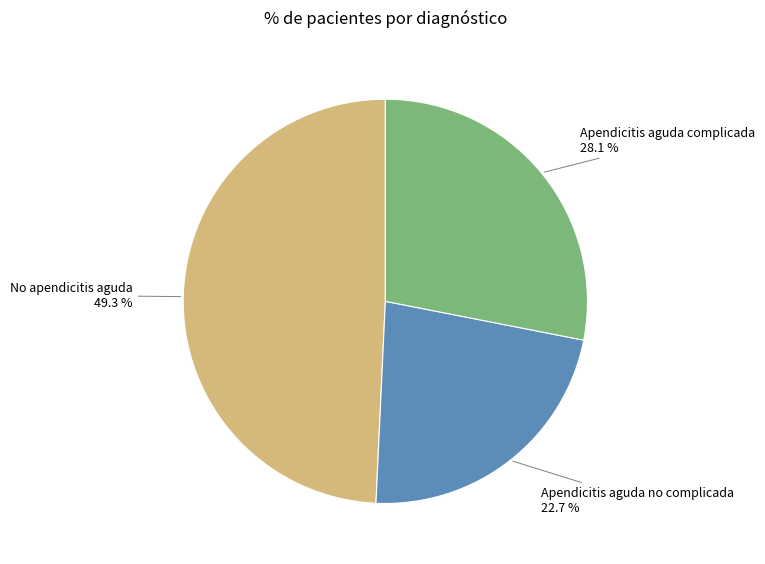

Is there a majority slice in this chart?

No